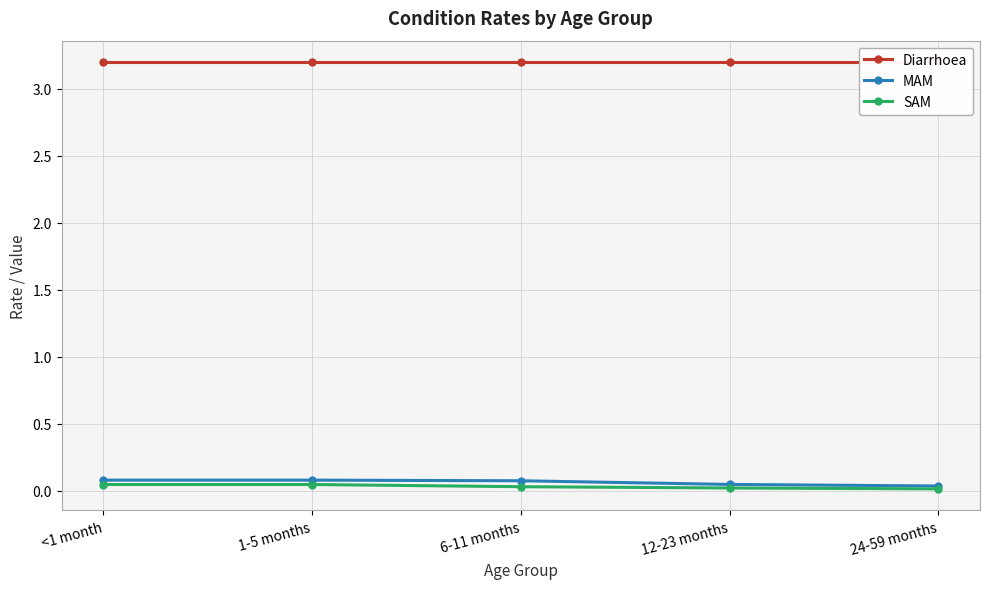

What is the label of the 5th point from the left?

24-59 months